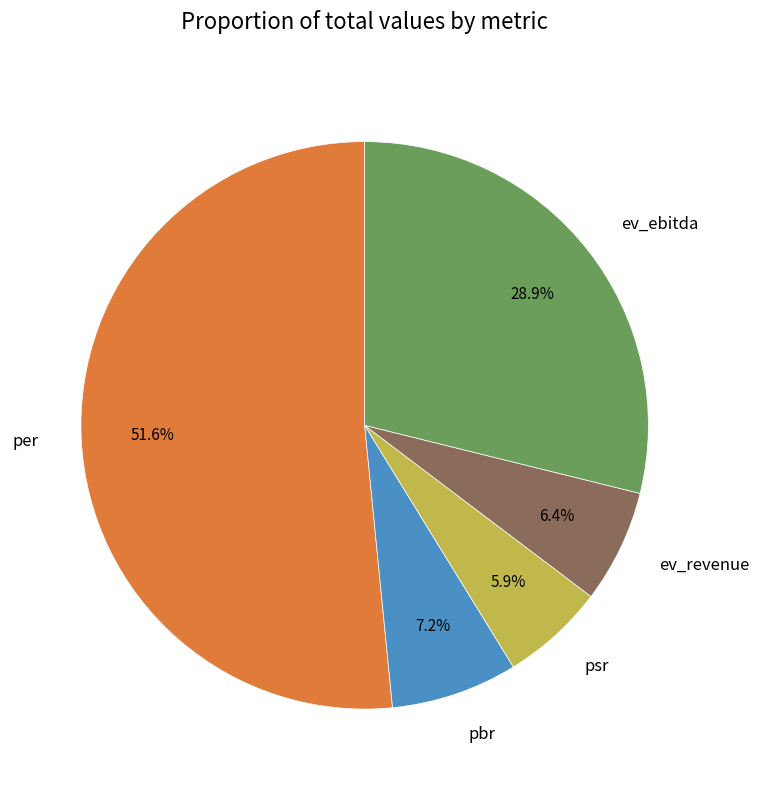

Count the number of slices in the pie.

5